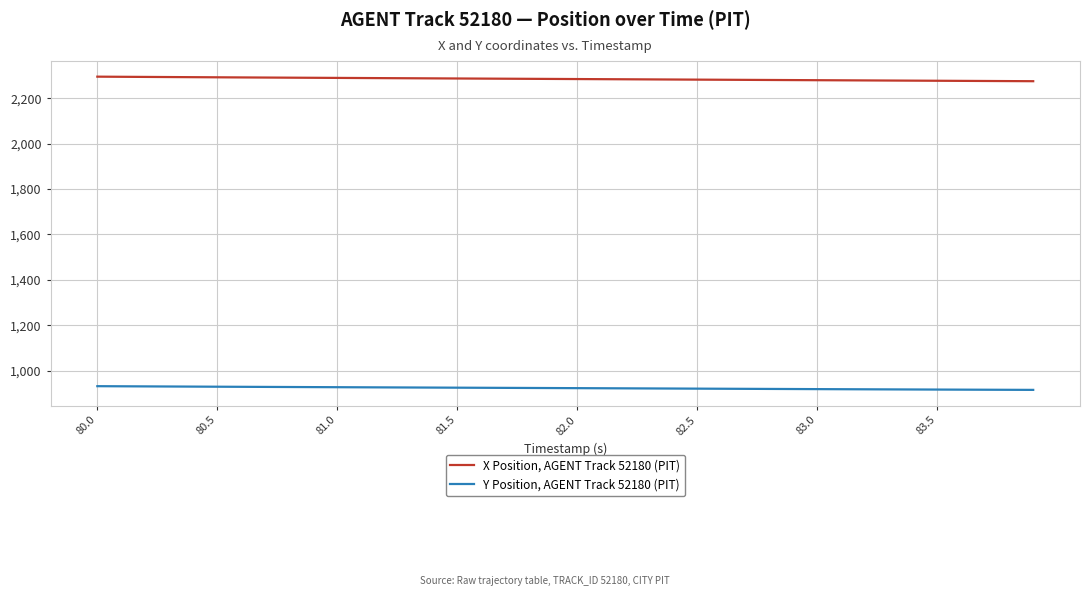

What is the maximum value shown in the chart?

2295.2